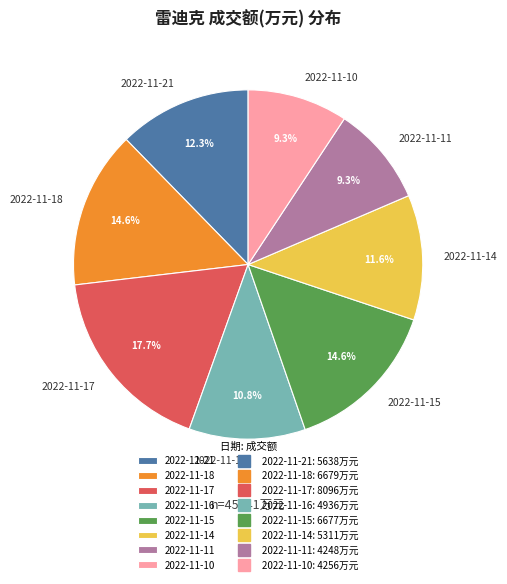

Count the number of slices in the pie.

8